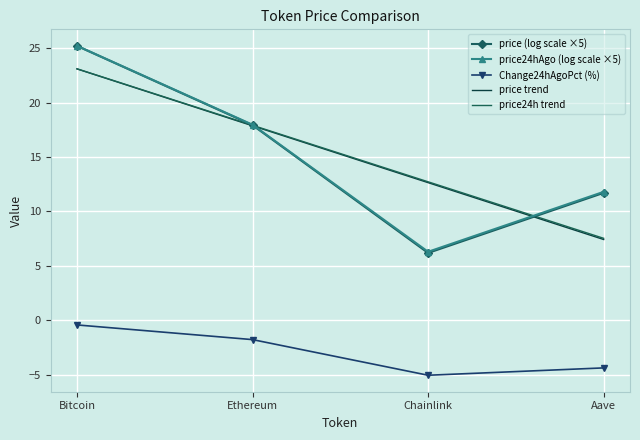

The value of price24hAgo (log scale ×5) at Chainlink is 2.7. True or false?

False